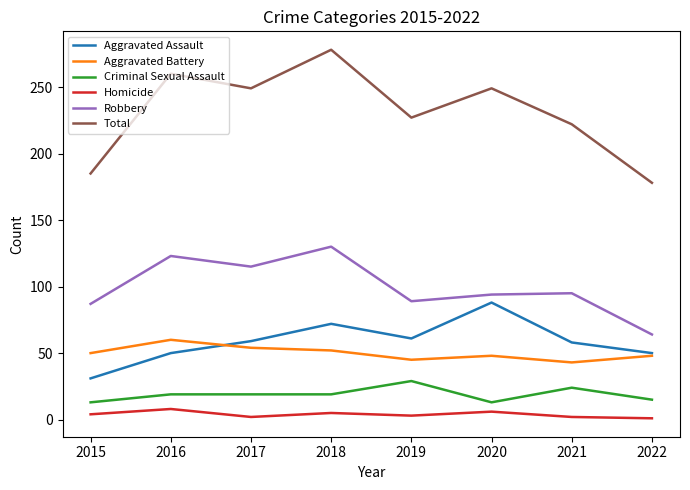

The Homicide series shows 3 at 2019. True or false?

True